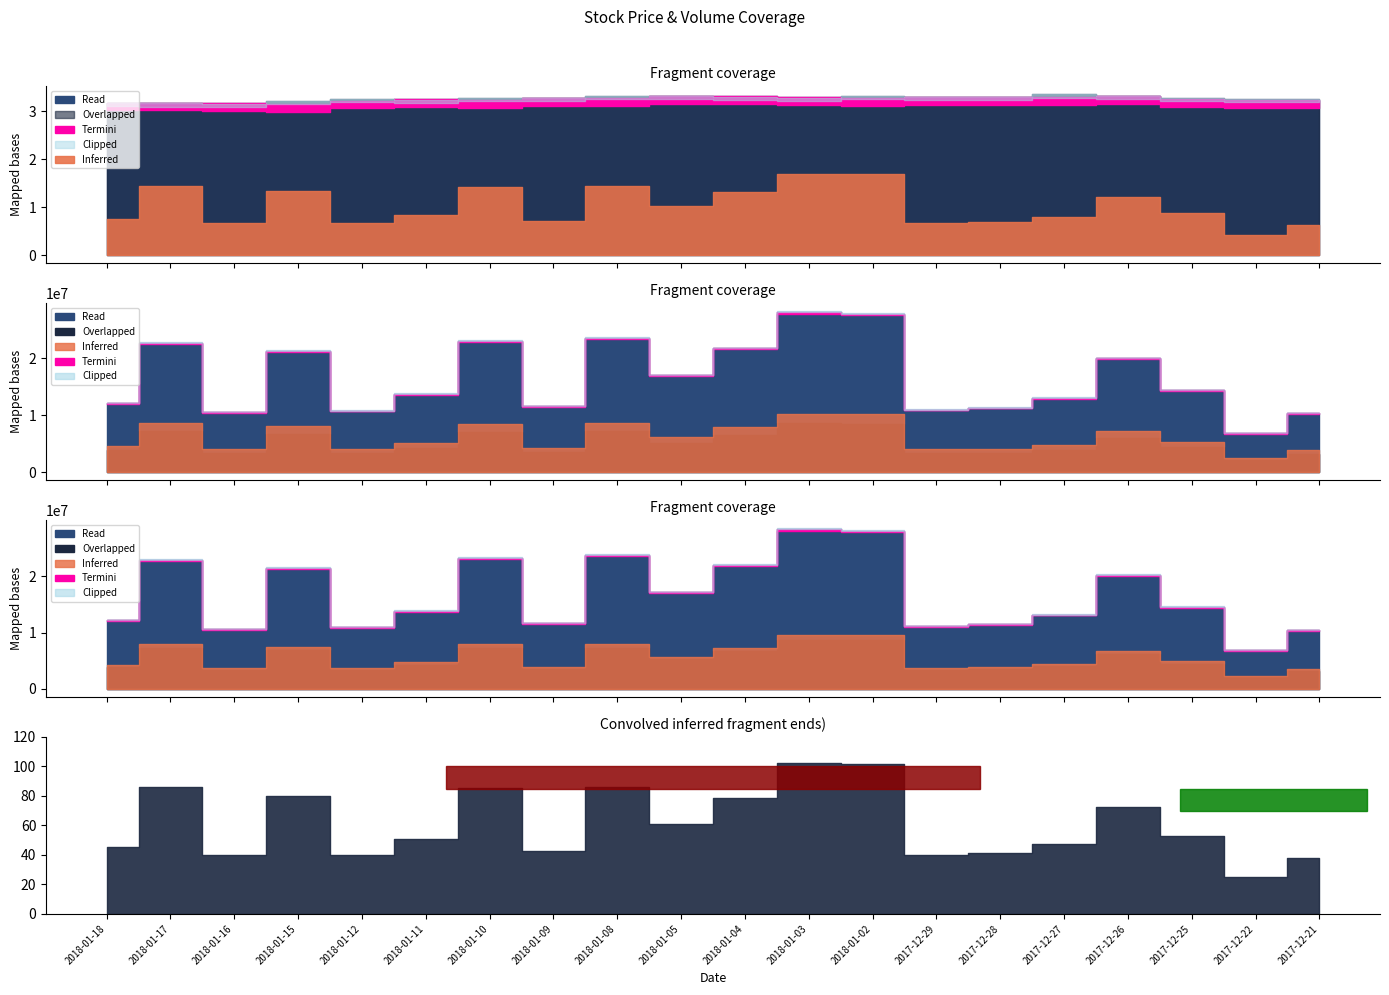

What is the difference between the highest and lowest values at 2018-01-03?

28127523.7